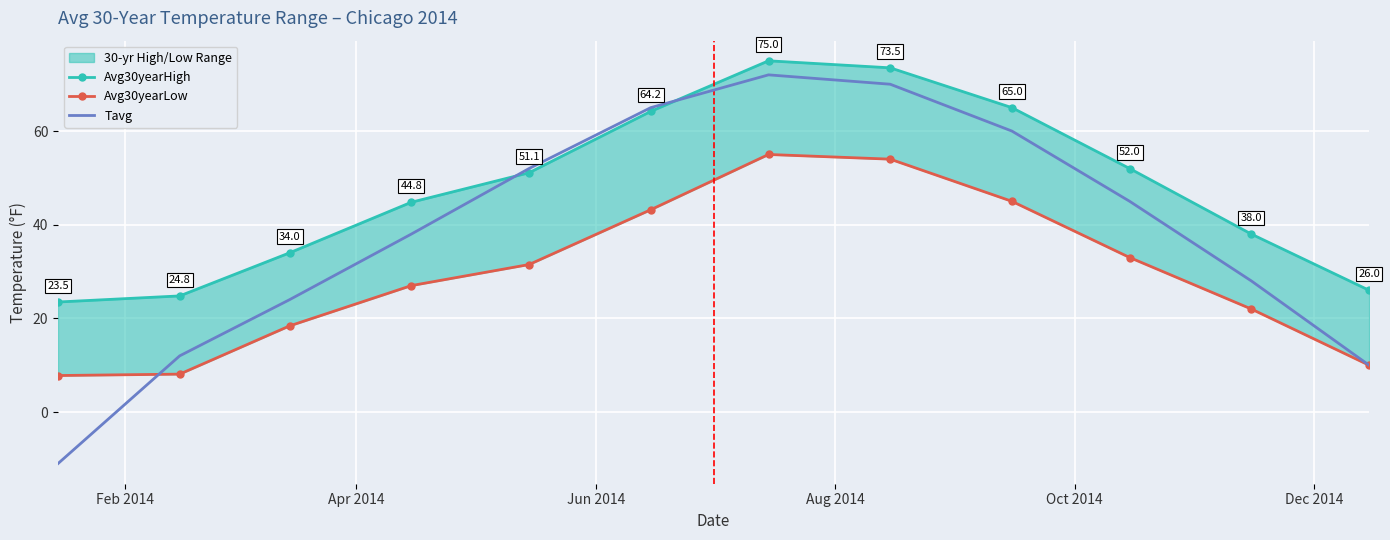

What is the maximum value for Tavg?

72